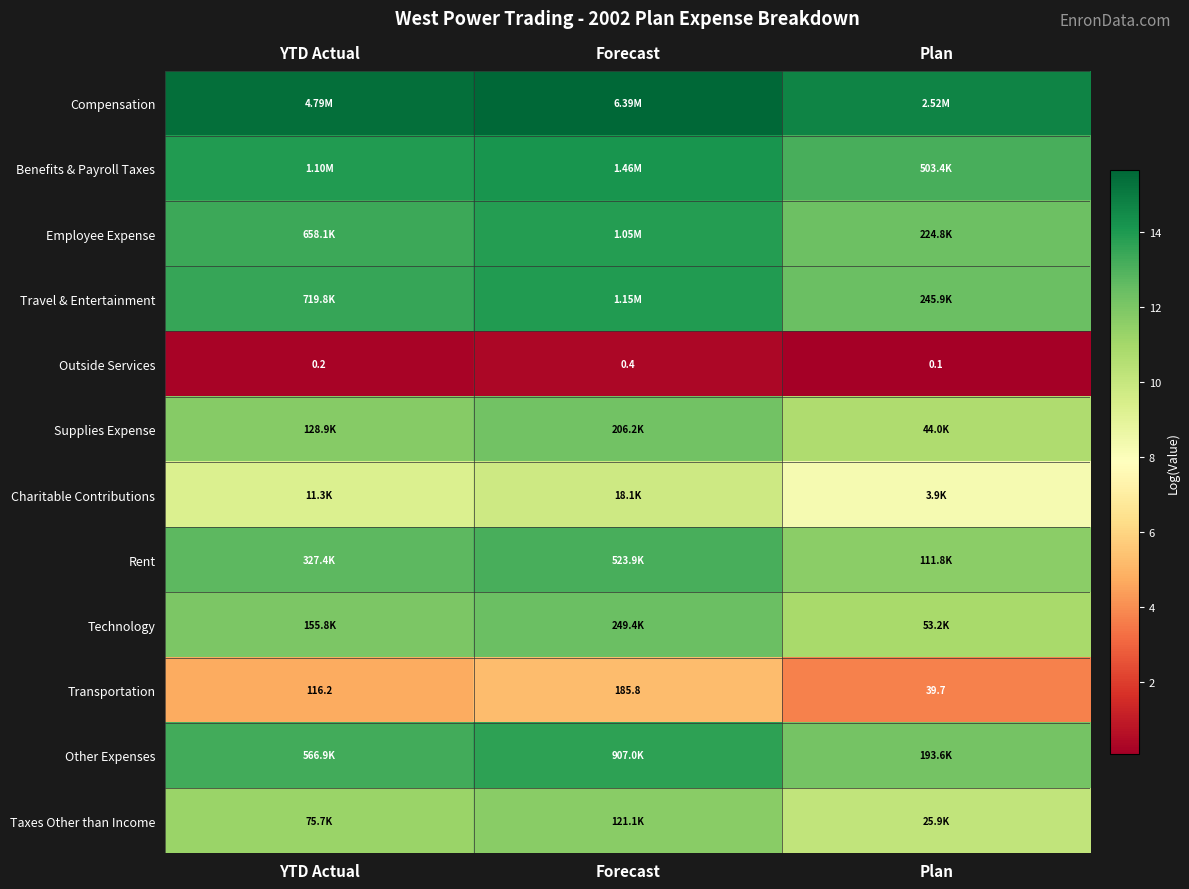

Rank the series by their maximum value, from highest to lowest.

Compensation, Benefits & Payroll Taxes, Travel & Entertainment, Employee Expense, Other Expenses, Rent, Technology, Supplies Expense, Taxes Other than Income, Charitable Contributions, Transportation, Outside Services